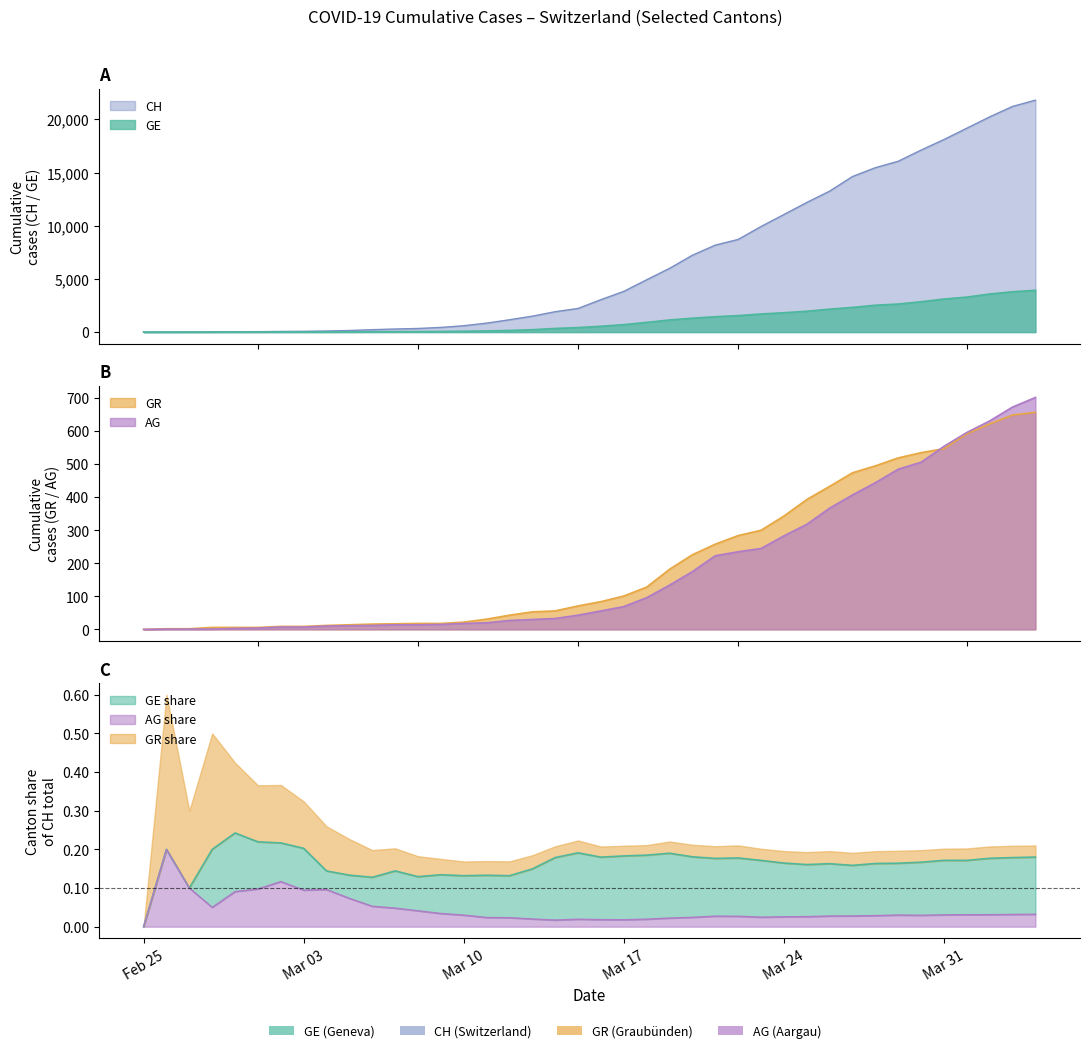

Reading left to right, list all the values displayed in this chart.

CH: 0	5	10	20	33	41	60	74	104	150	227	291	340	439	599	842	1160	1498	1918	2224	3052	3830	4922	5994	7230	8180	8714	9930	11055	12191	13258	14632	15462	16068	17118	18110	19176	20243	21225	21812
GE: 0	1	1	4	8	9	13	15	15	20	29	42	44	59	79	112	153	224	343	425	549	701	911	1139	1307	1445	1549	1703	1820	1959	2160	2321	2527	2638	2855	3109	3289	3582	3793	3928
AG: 0	1	1	1	3	4	7	7	10	11	12	14	14	15	18	20	27	30	33	43	56	69	96	134	175	223	235	245	283	318	367	407	444	485	506	554	596	631	673	702
GR: 0	2	2	6	6	6	9	9	12	14	16	17	18	18	22	31	43	53	56	71	84	101	128	182	226	258	284	300	343	393	433	474	495	519	535	547	592	622	649	657